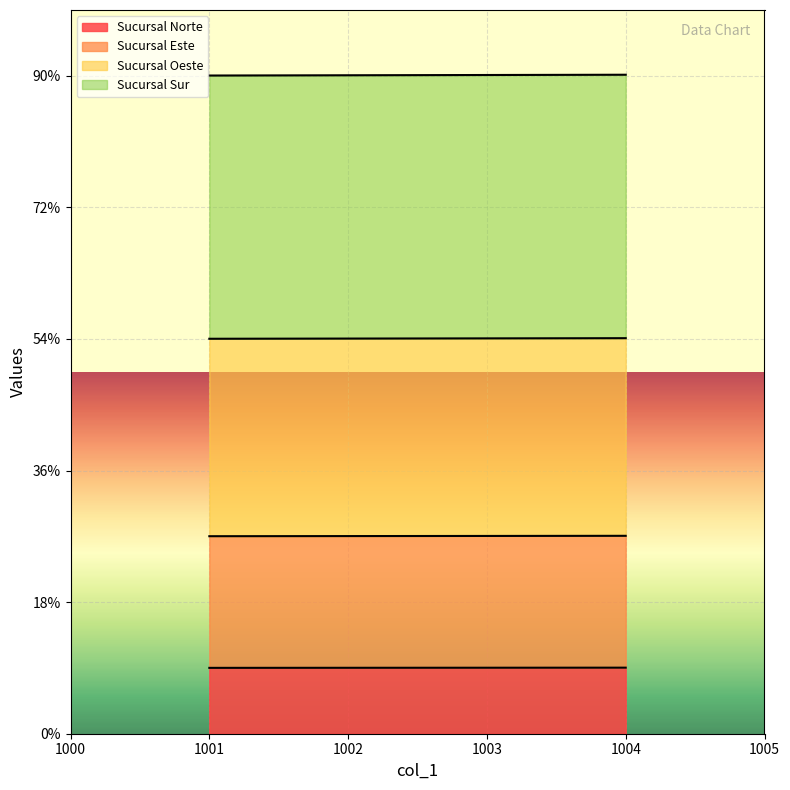

How many data points in Sucursal Norte are less than 1003?

2